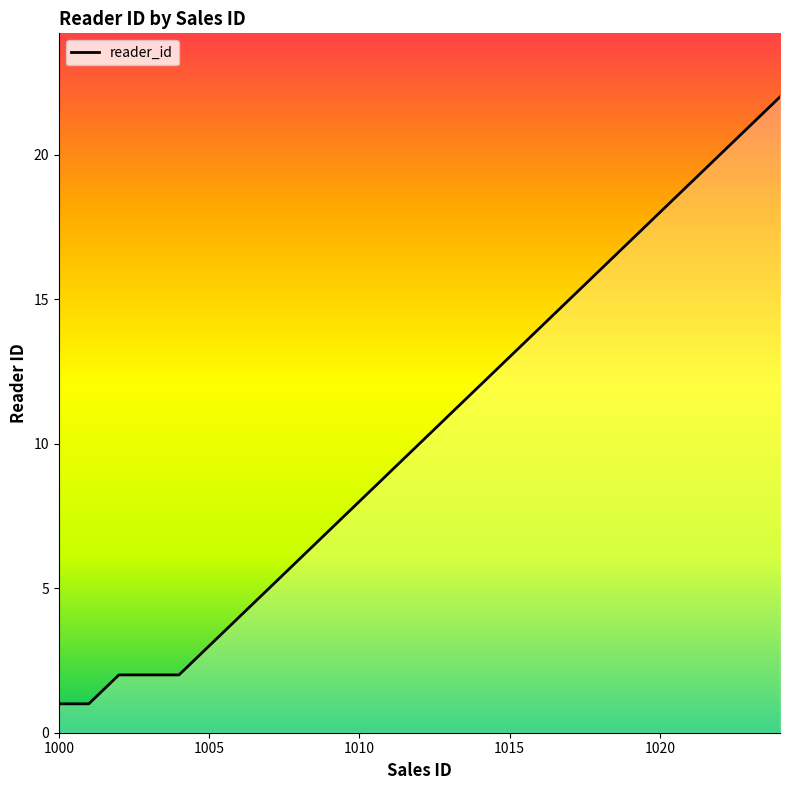

Reading left to right, what are all the values shown in this chart?

1	1	2	2	2	3	4	5	6	7	8	9	10	11	12	13	14	15	16	17	18	19	20	21	22